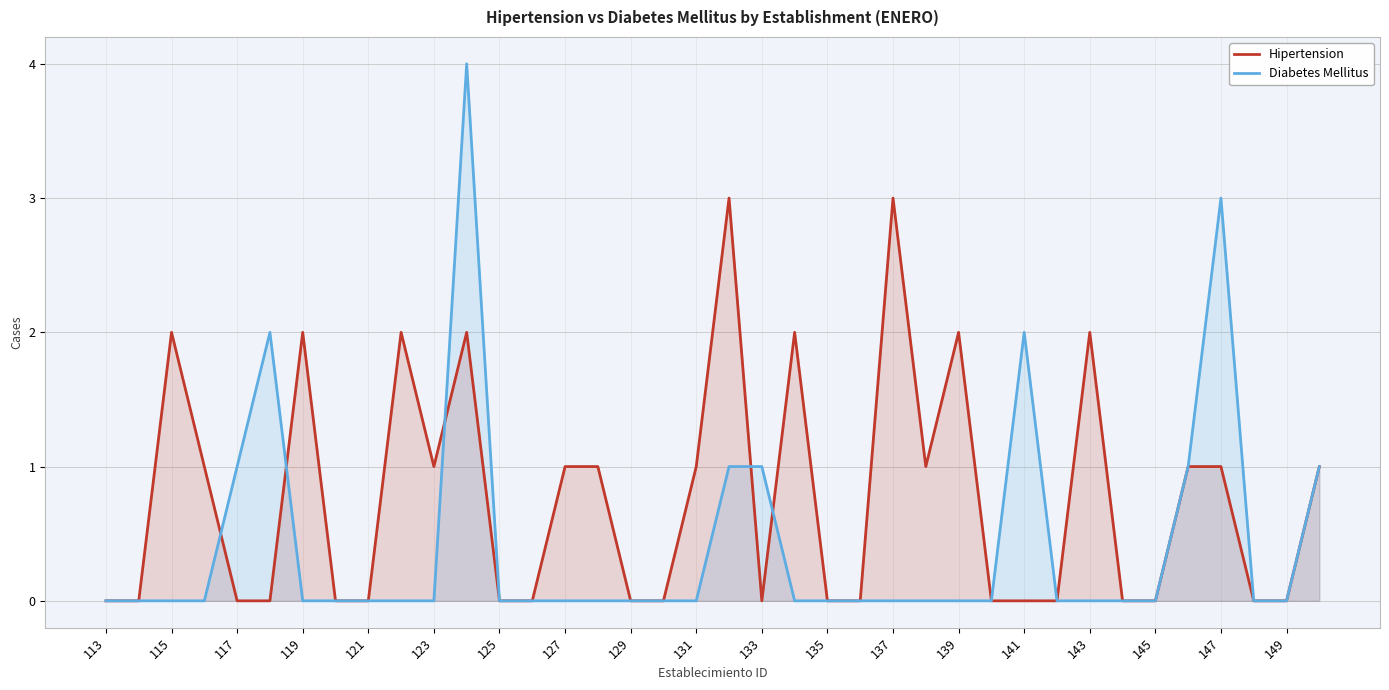

Reading left to right, transcribe all the data shown in this chart.

Hipertension: 0	0	2	1	0	0	2	0	0	2	1	2	0	0	1	1	0	0	1	3	0	2	0	0	3	1	2	0	0	0	2	0	0	1	1	0	0	1
Diabetes Mellitus: 0	0	0	0	1	2	0	0	0	0	0	4	0	0	0	0	0	0	0	1	1	0	0	0	0	0	0	0	2	0	0	0	0	1	3	0	0	1